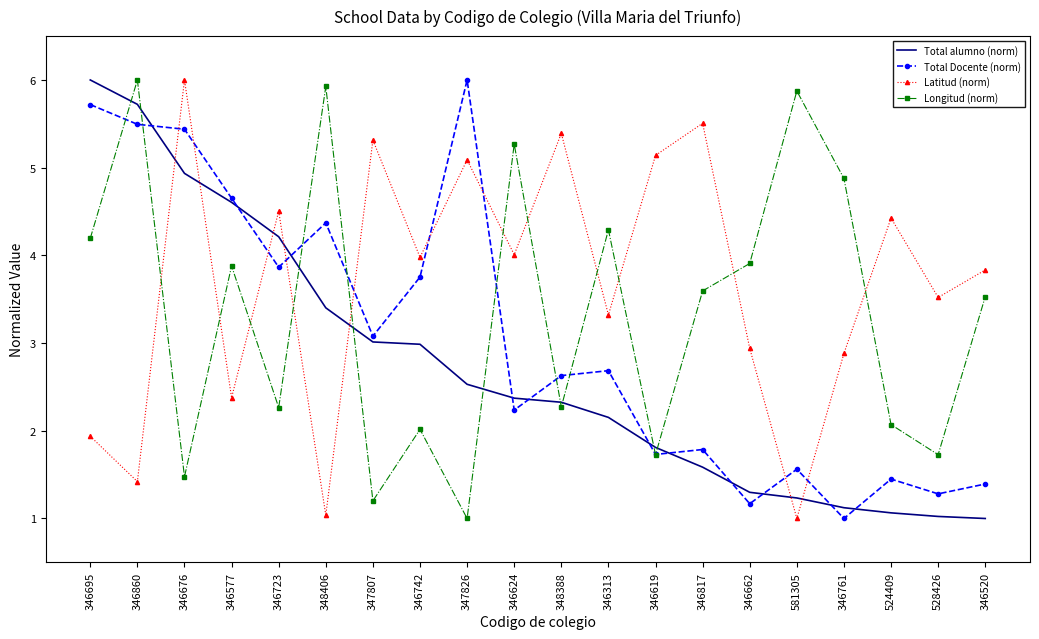

Rank the series by their average value, from lowest to highest.

Total alumno (norm), Total Docente (norm), Longitud (norm), Latitud (norm)